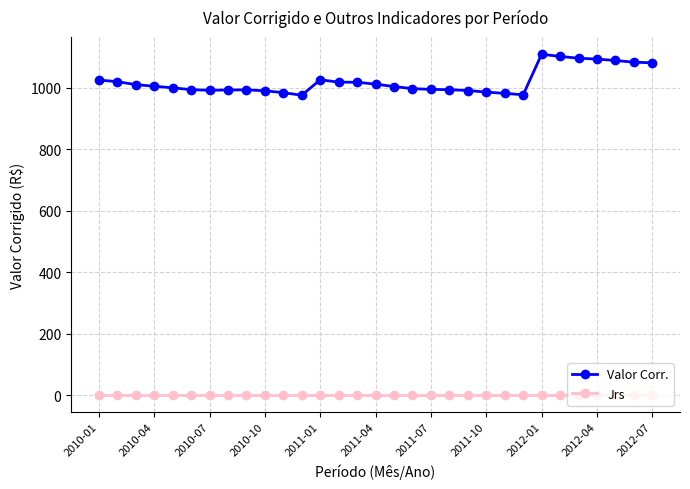

What is the sum of all Jrs values?

19.2